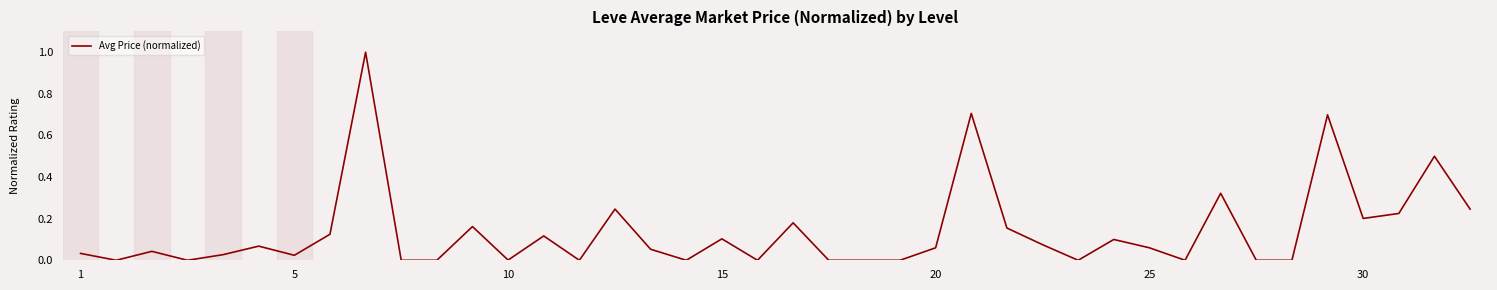

True or false: the data has more than 1 interior local peaks.

True